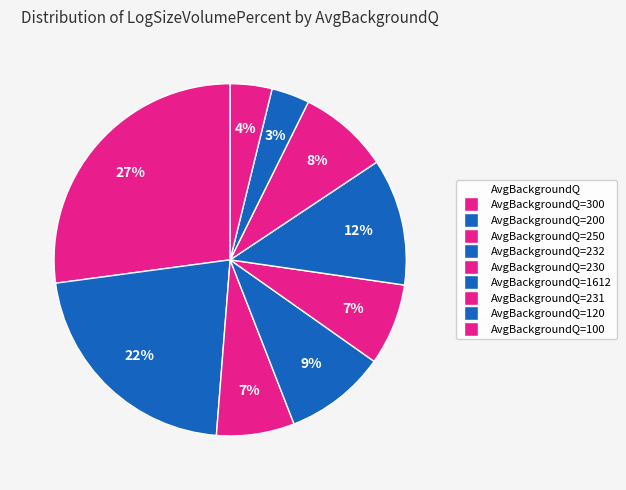

How many segments does this pie chart have?

9